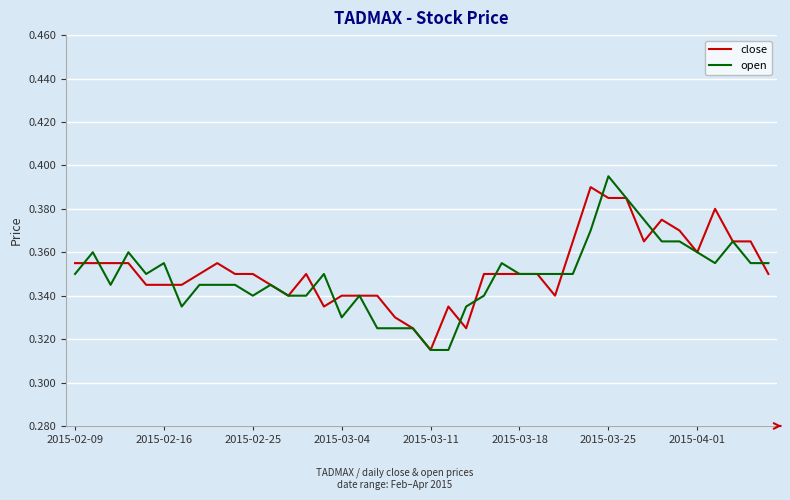

How many lines are shown in the chart?

2